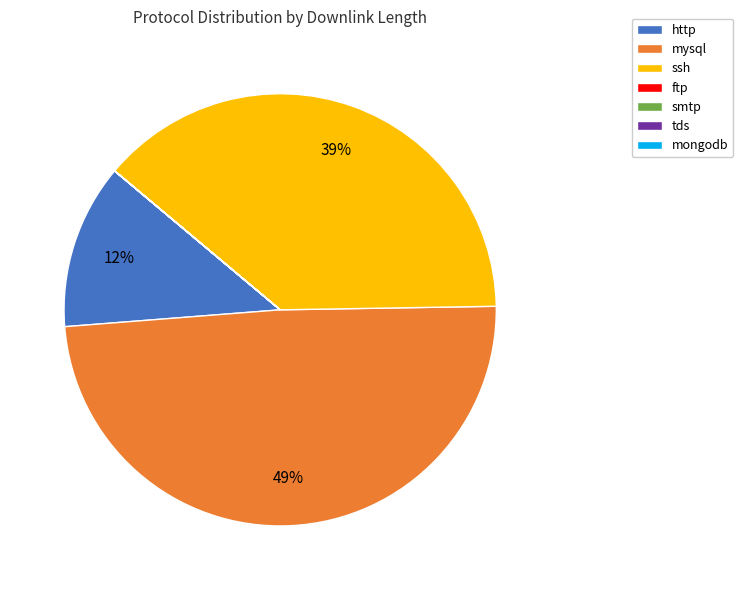

Is there a majority slice in this chart?

No